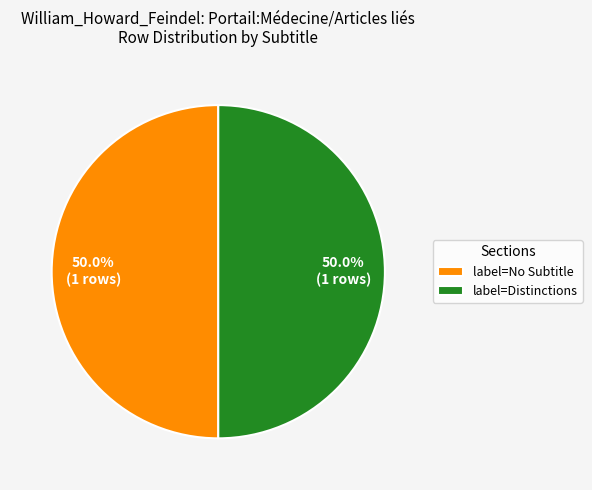

How many slices are in this pie chart?

2